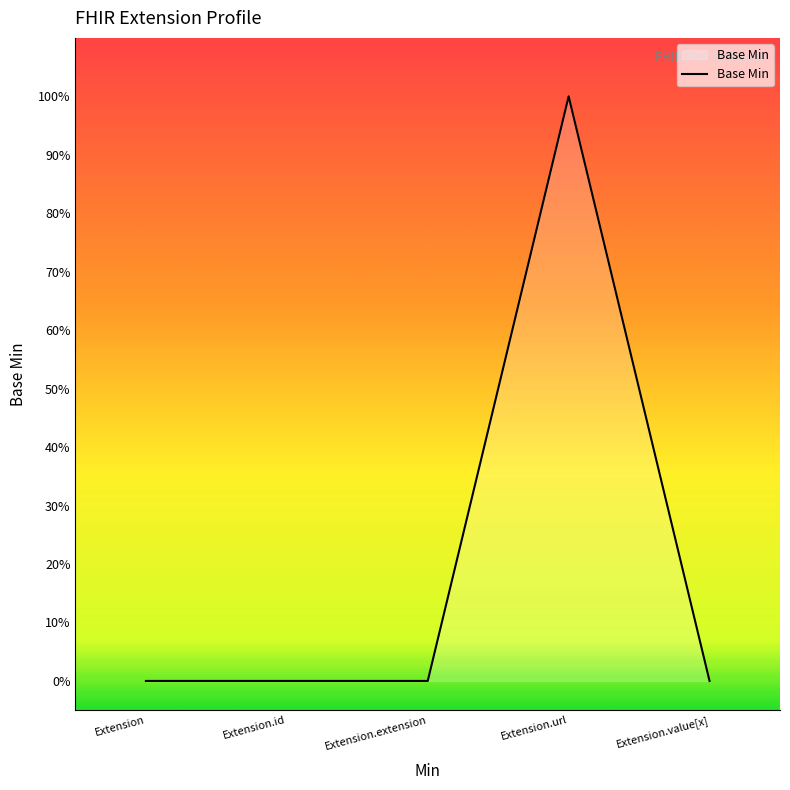

Does the chart display data point markers on the line(s)?

No